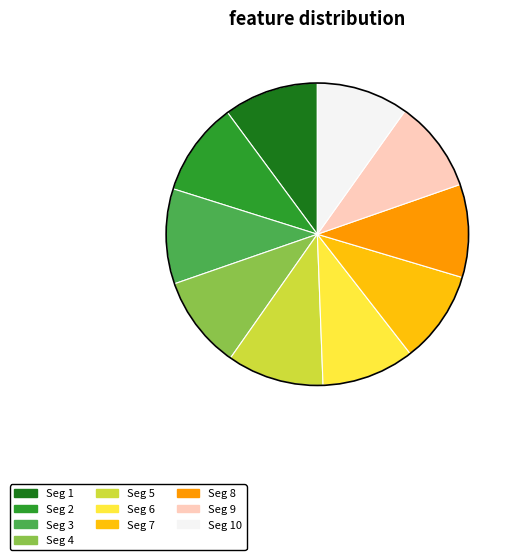

Does any single category account for the majority?

No